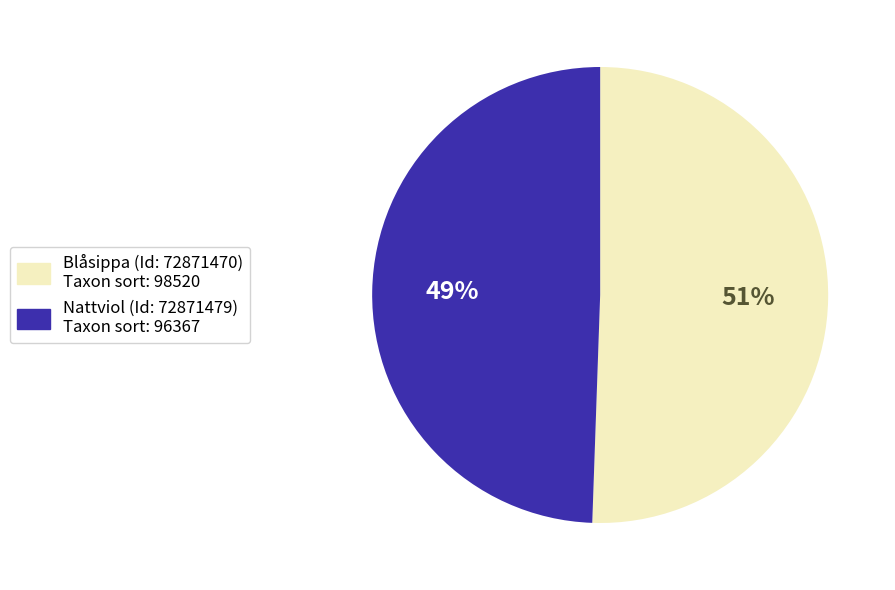

Is there a majority slice in this chart?

Yes